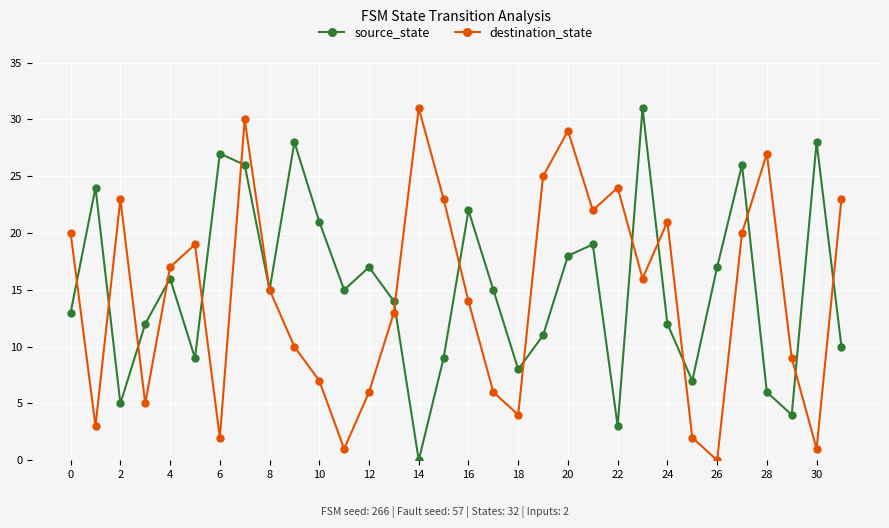

In destination_state, how many points are higher than both neighbors (excluding endpoints)?

8